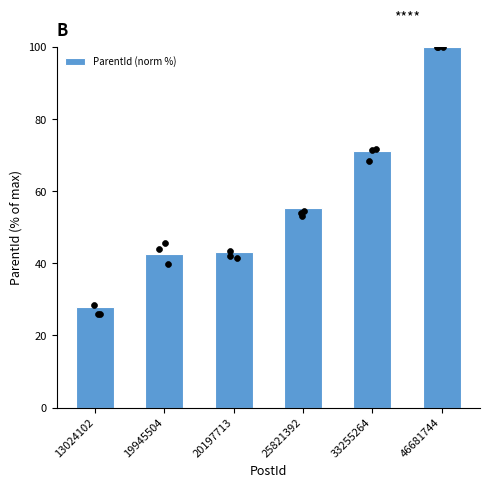

Which has a higher value, 13024102 or 25821392?

25821392